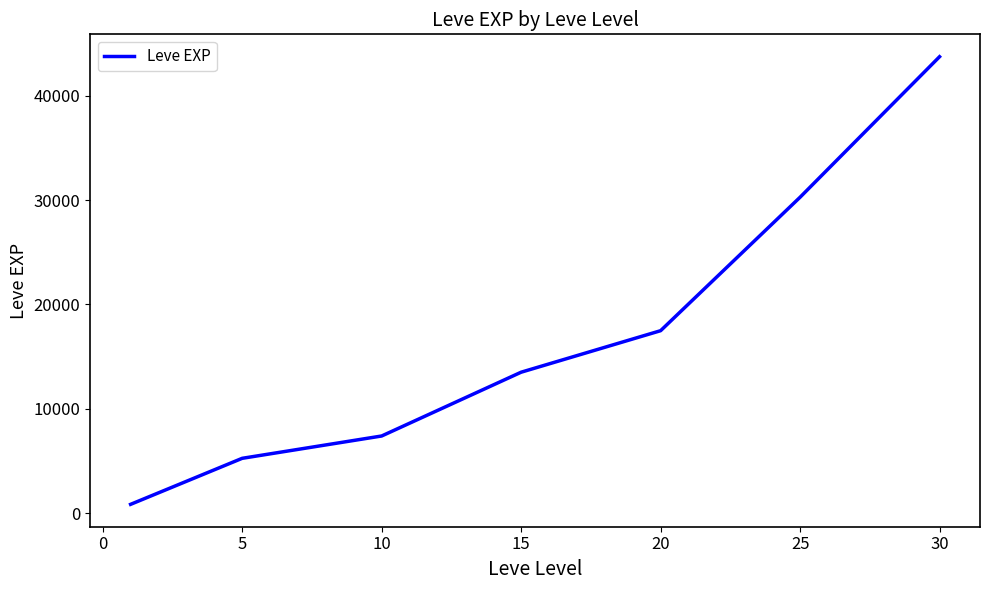

What is the difference between the second highest and second lowest values?

25008.3